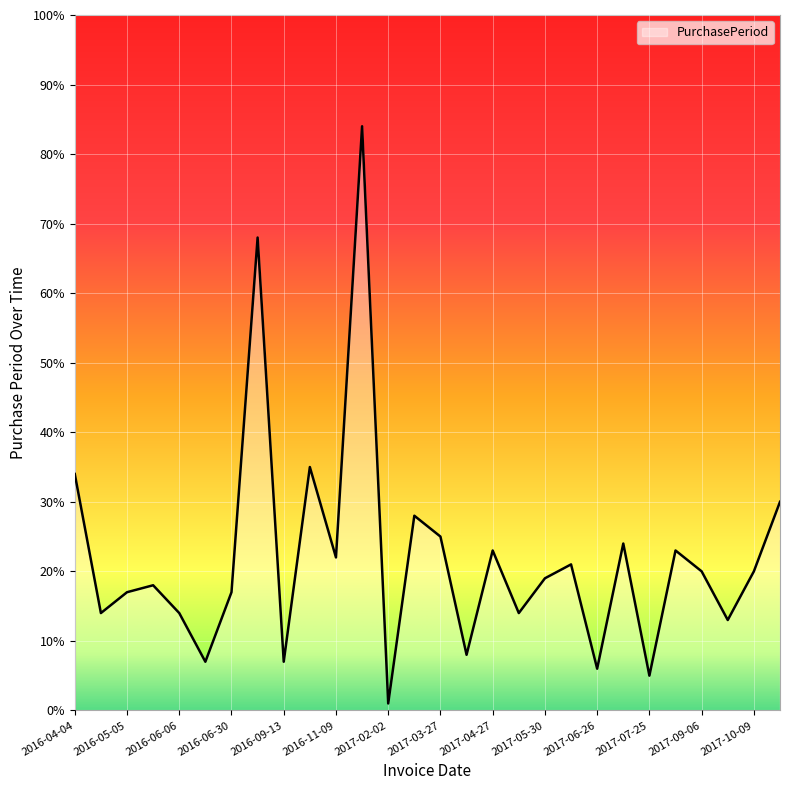

What is the maximum value shown in the chart?

84